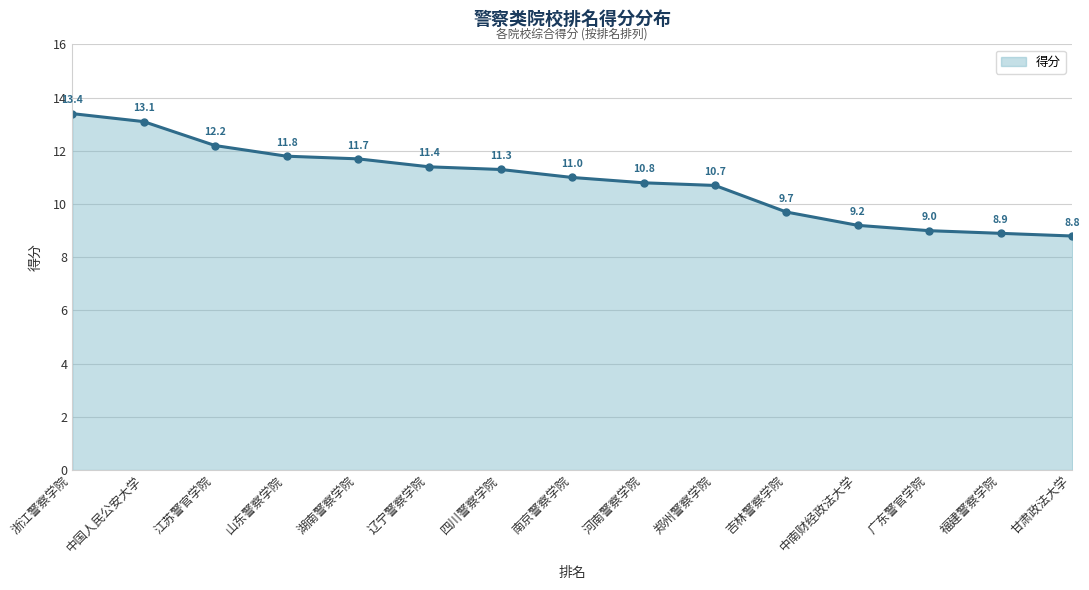

List the labels in order of value, smallest first.

甘肃政法大学, 福建警察学院, 广东警官学院, 中南财经政法大学, 吉林警察学院, 郑州警察学院, 河南警察学院, 南京警察学院, 四川警察学院, 辽宁警察学院, 湖南警察学院, 山东警察学院, 江苏警官学院, 中国人民公安大学, 浙江警察学院